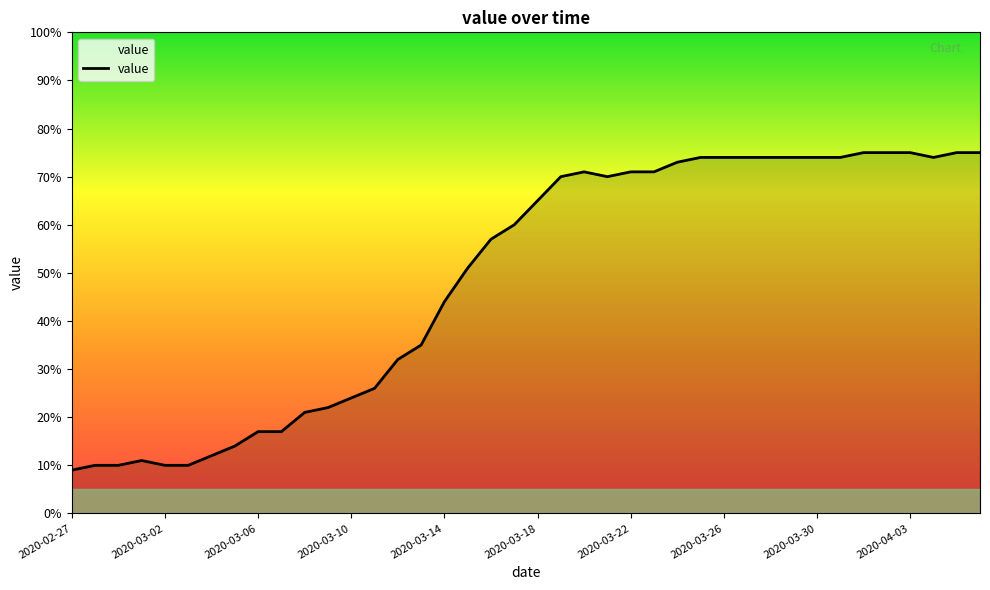

What is the smallest value displayed?

9